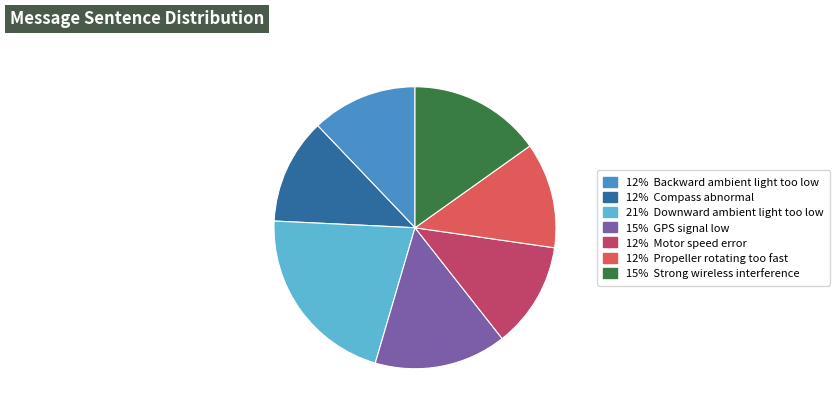

Does any single category account for the majority?

No